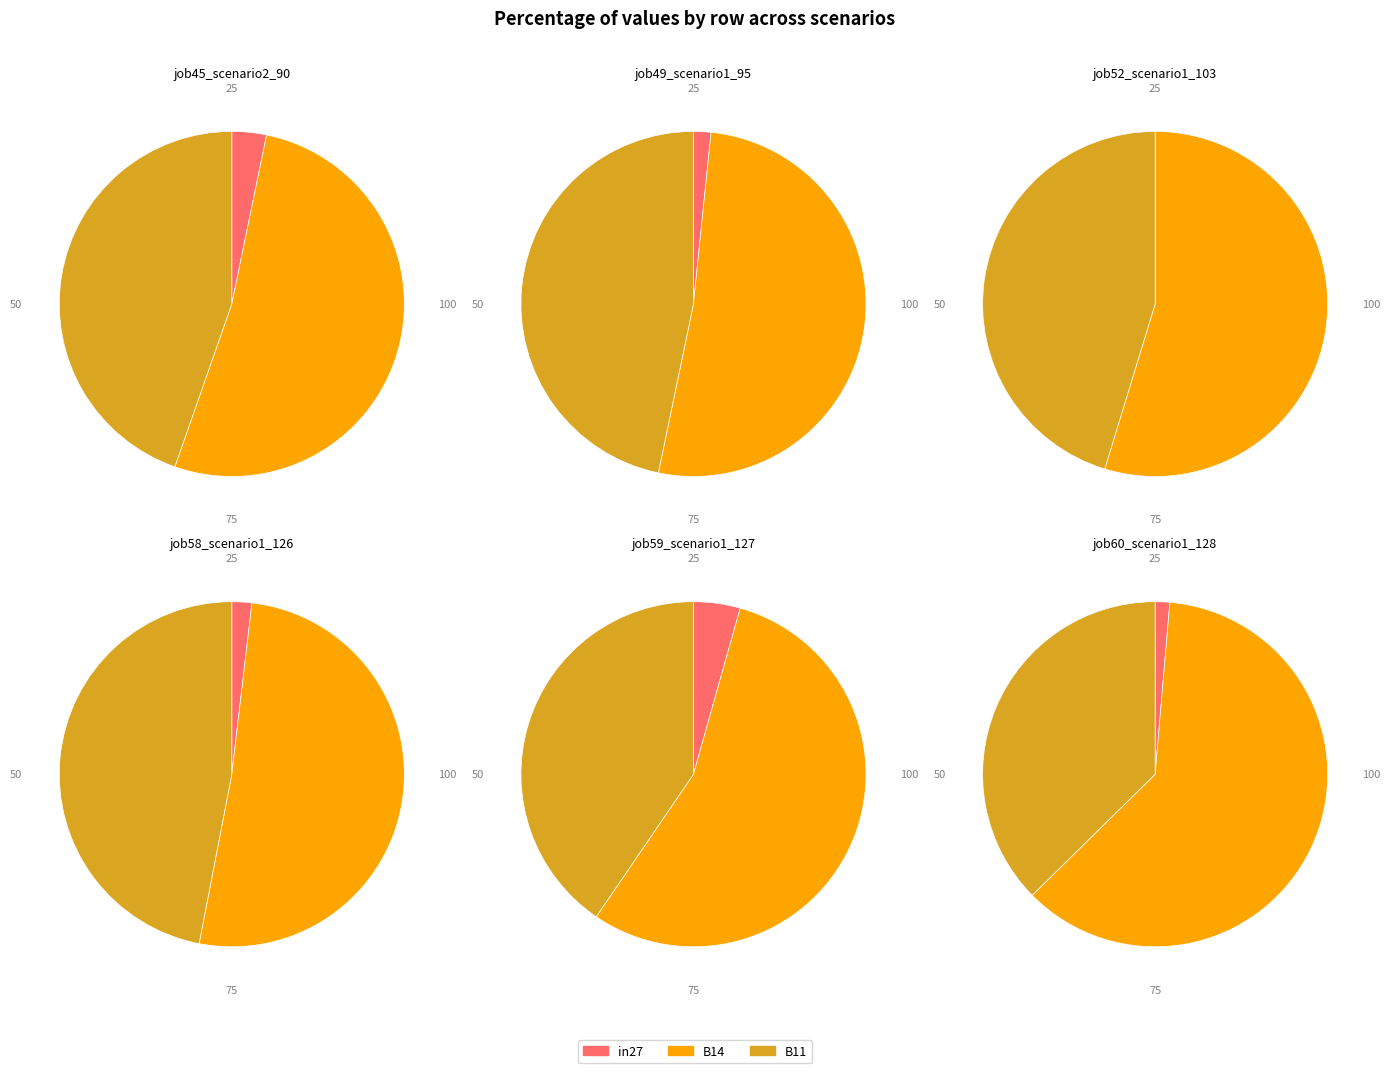

Which slice is the largest?

B14